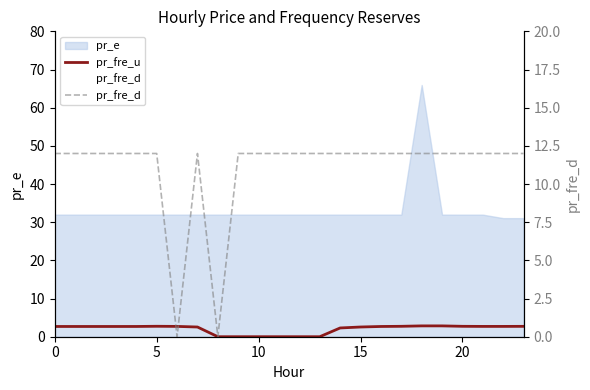

What is the difference between the second highest and minimum values in the pr_fre_u series?

2.8